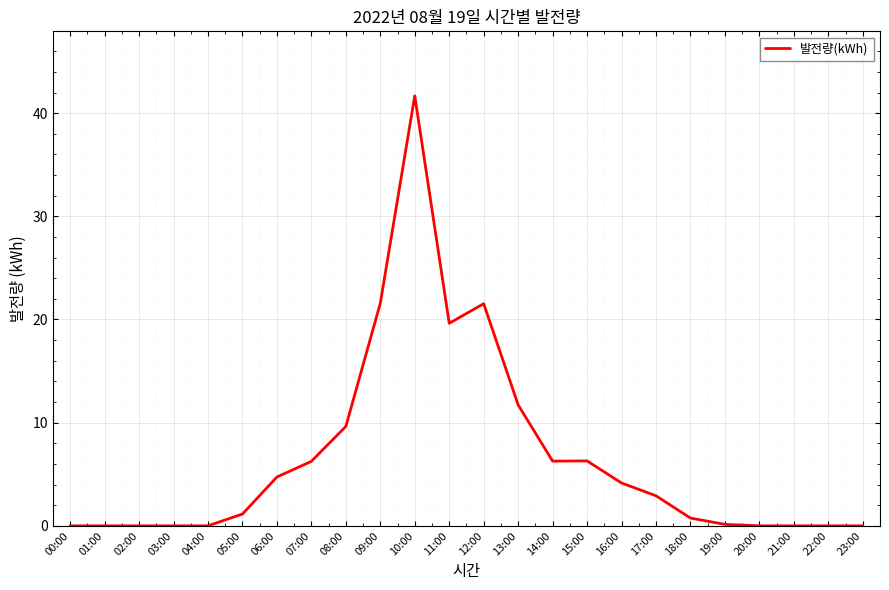

True or false: the data shows 4.7 at 06:00.

True